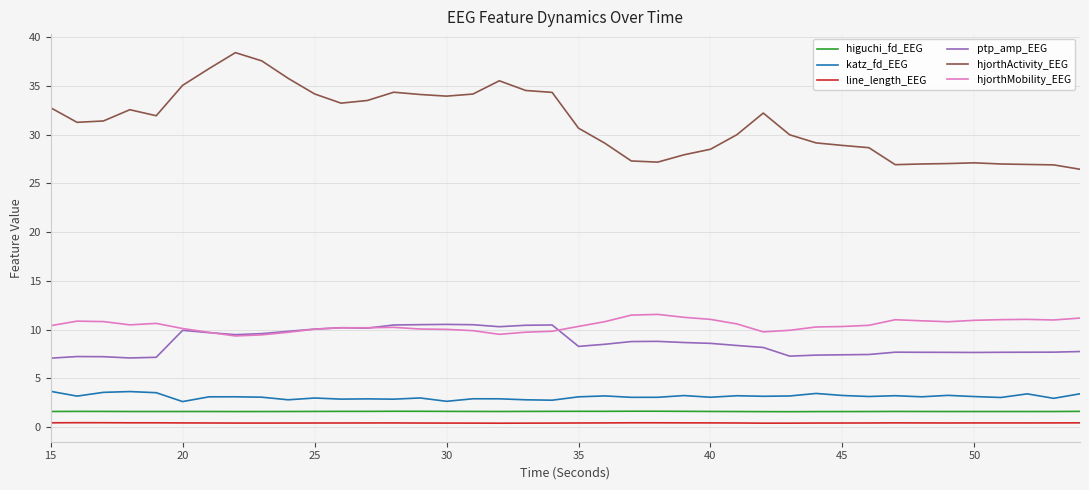

Which series has the largest range (max minus min)?

hjorthActivity_EEG